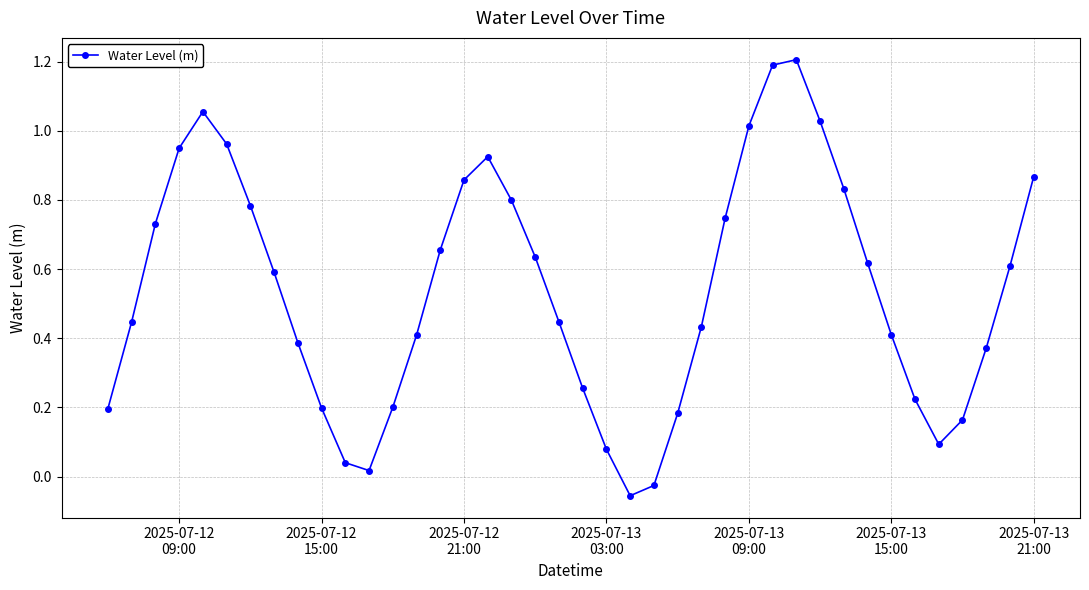

What is the sum of all values?

21.5